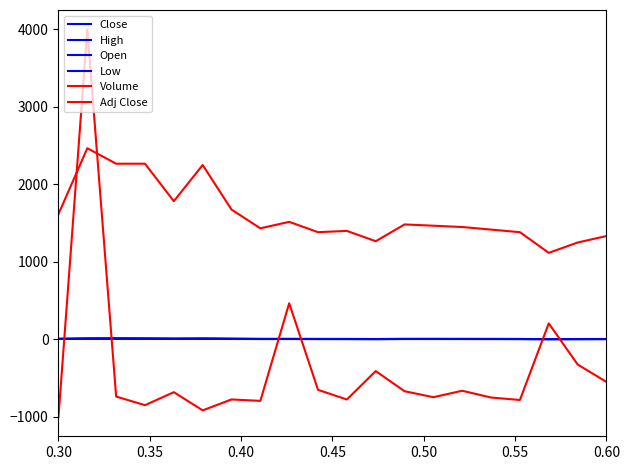

How many lines are shown in the chart?

6